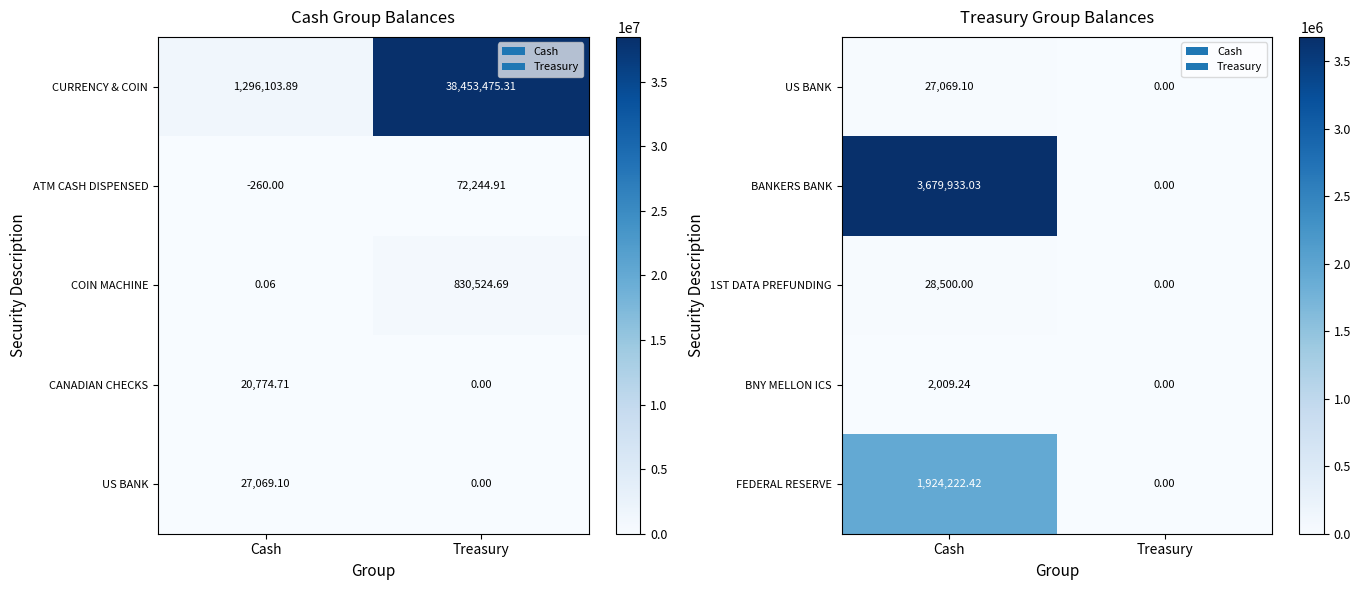

The value of FEDERAL RESERVE at Treasury is 0.0. True or false?

True